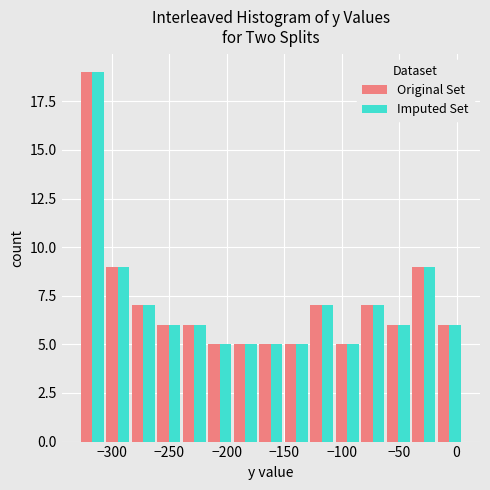

In the Original Set series, which range on the x-axis has the tallest bar?

-330 to -305